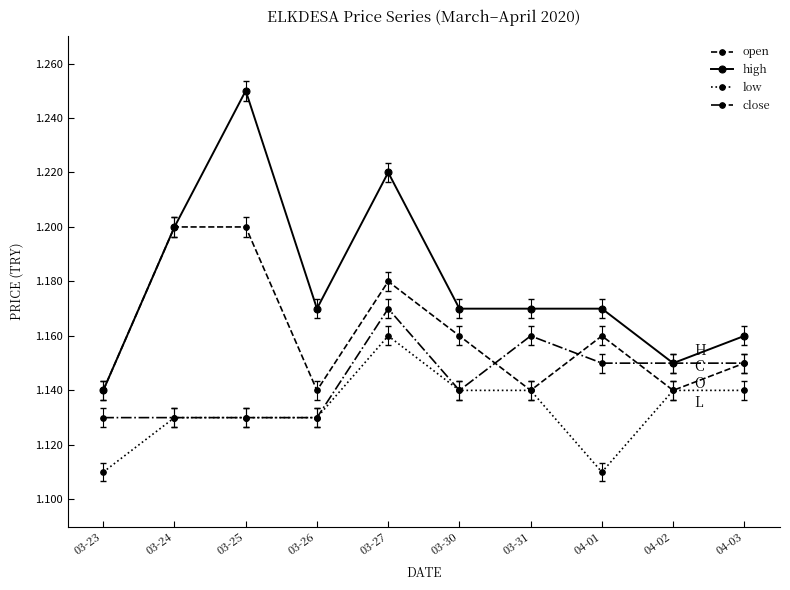

How many close values are between 1 and 2?

10